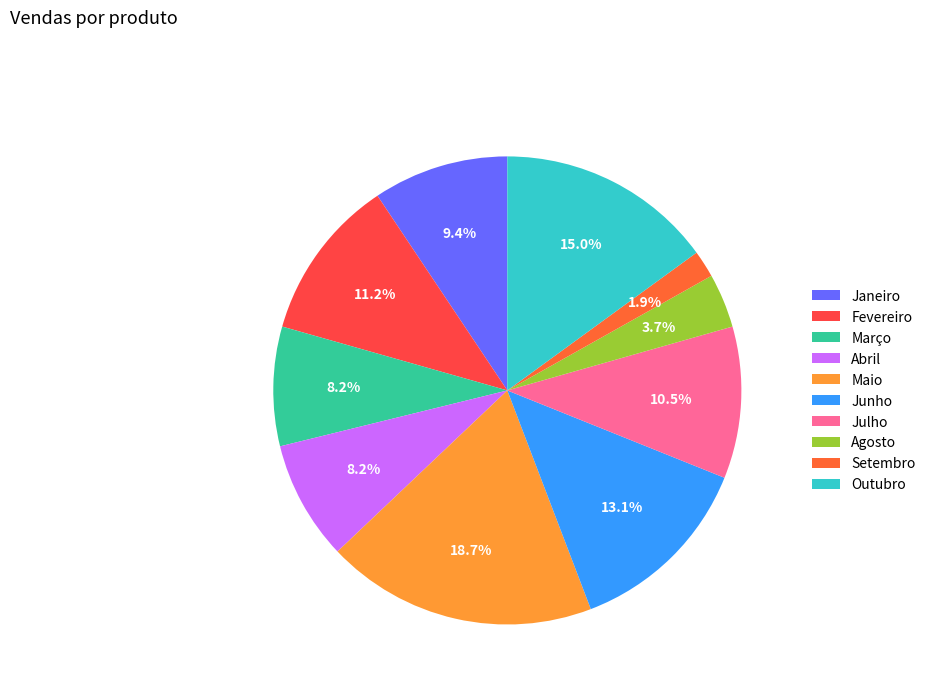

Rank the categories by value from highest to lowest.

Maio, Outubro, Junho, Fevereiro, Julho, Janeiro, Março, Abril, Agosto, Setembro